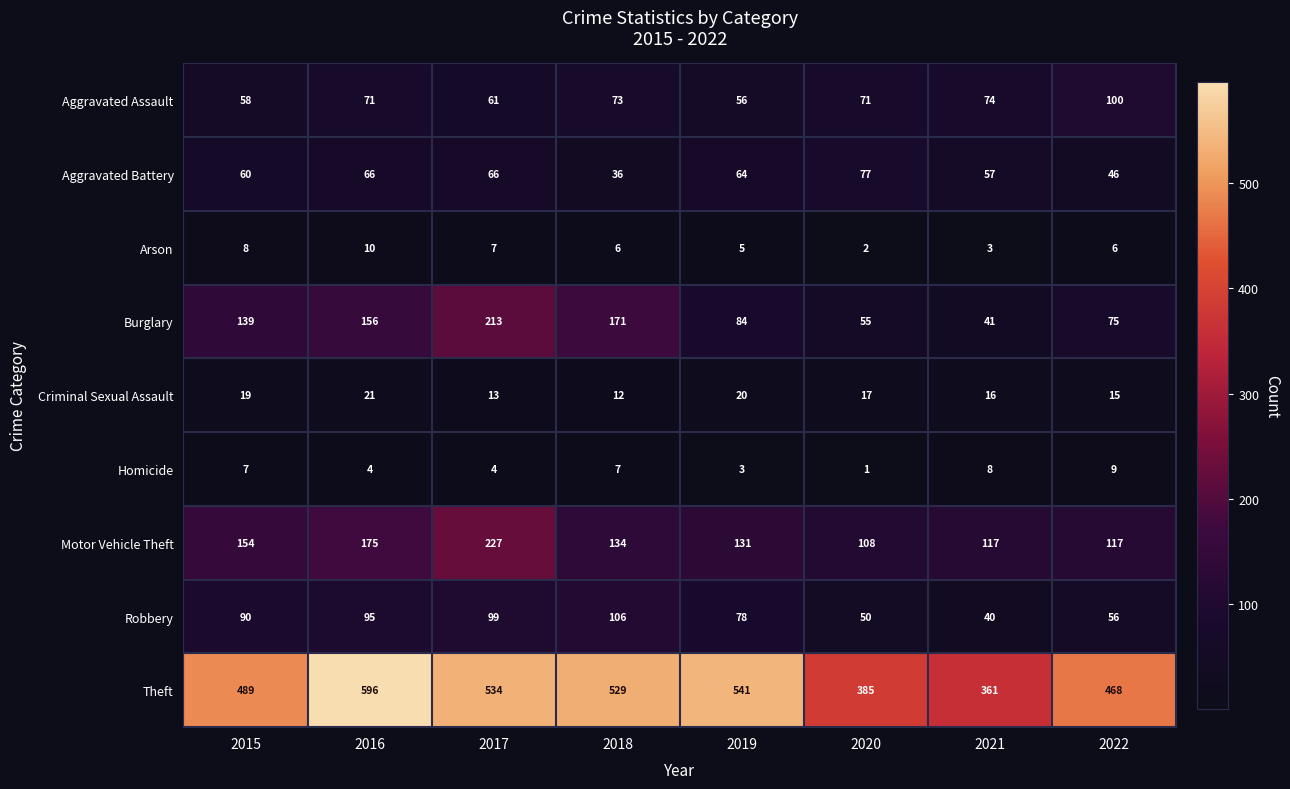

How many Arson values are between 5 and 8?

5